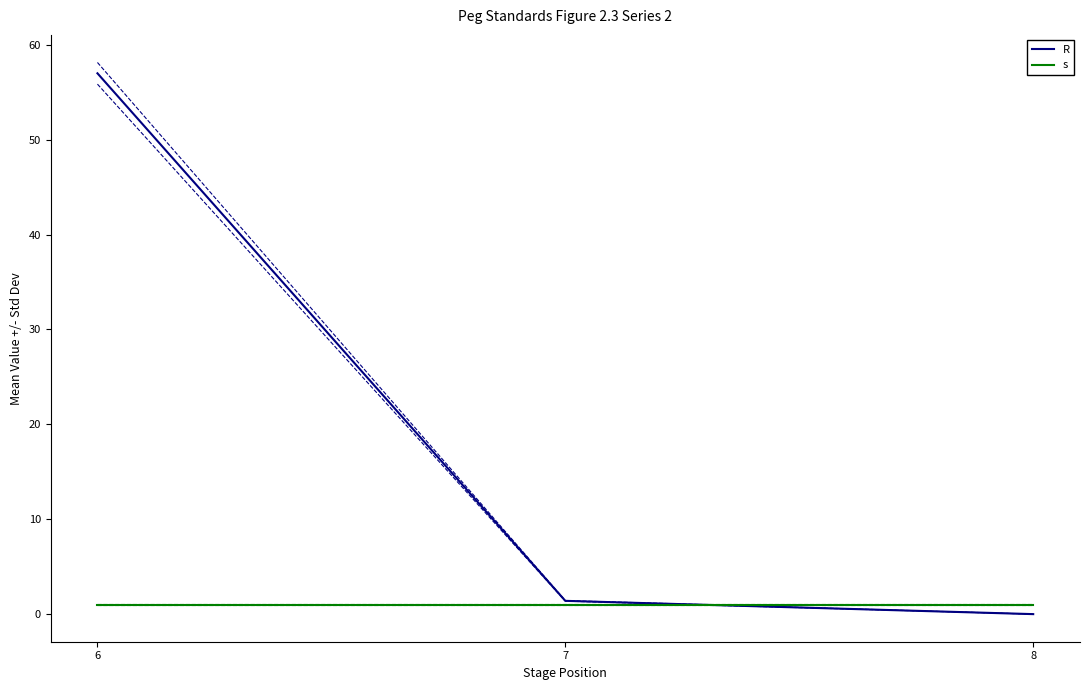

Read the R value at 6.

57.0